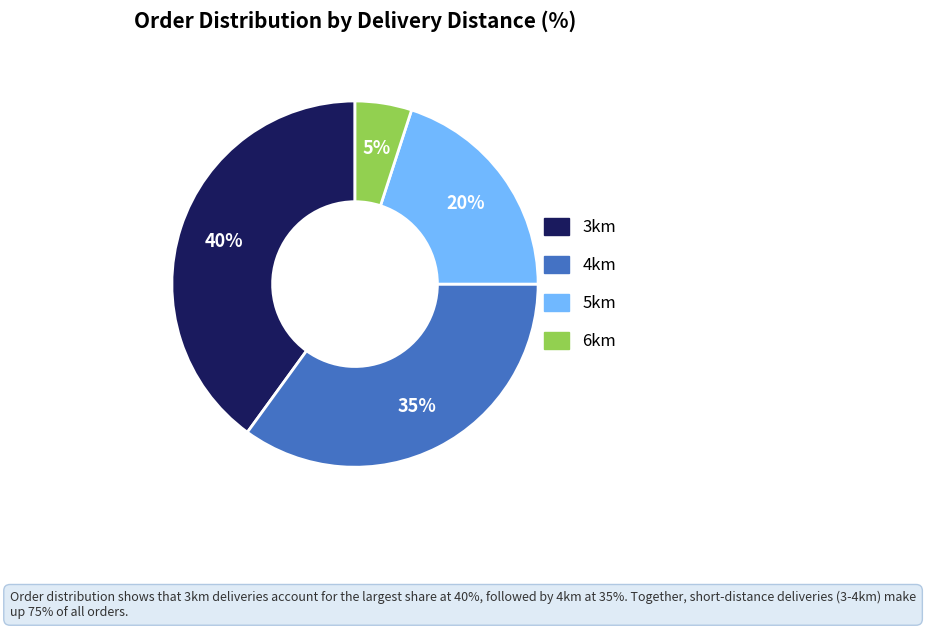

Combined, do 4km and 3km account for over 50%?

Yes